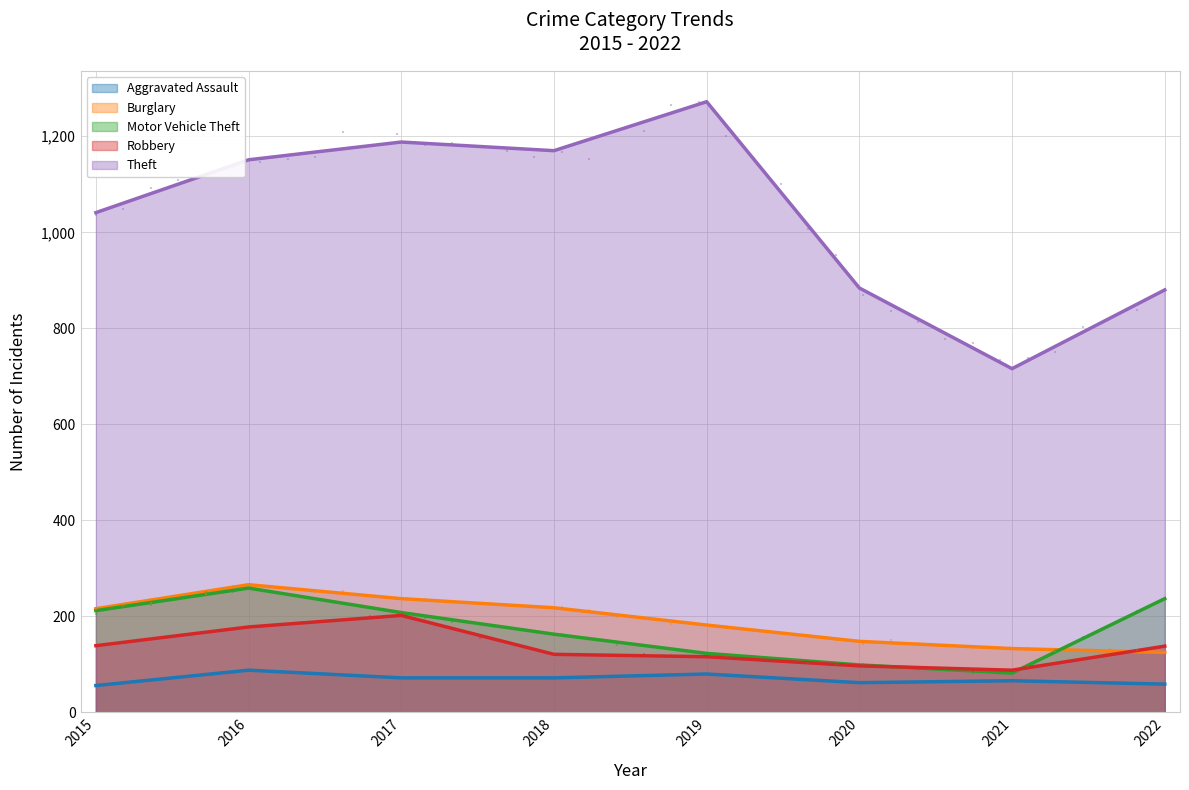

Is the value of Aggravated Assault at 2018 greater than the value of Motor Vehicle Theft at 2018?

No